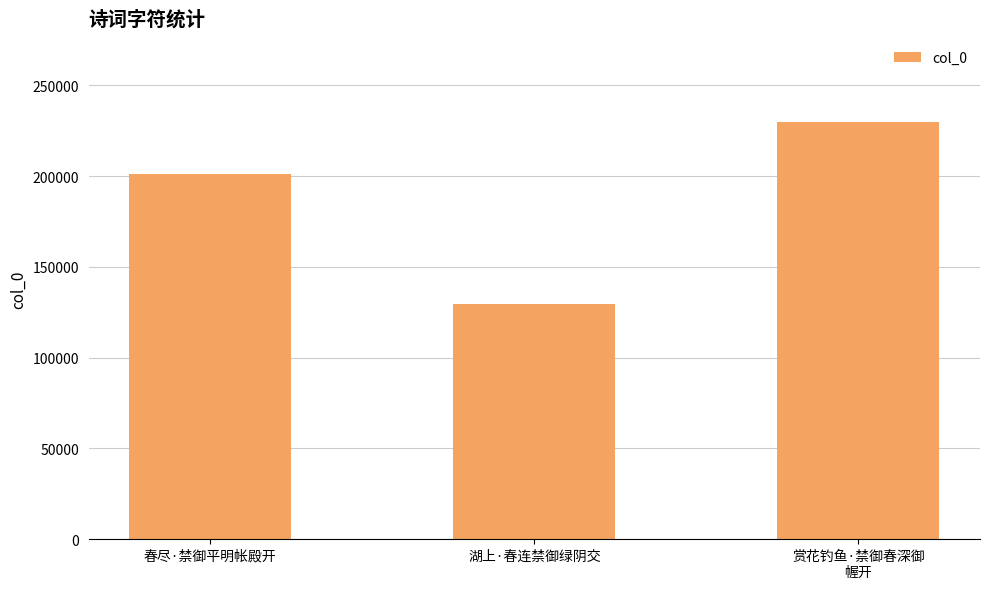

Approximately how many times larger is the value at 湖上·春连禁御绿阴交 compared to 赏花钓鱼·禁御春深御
幄开?

0.6